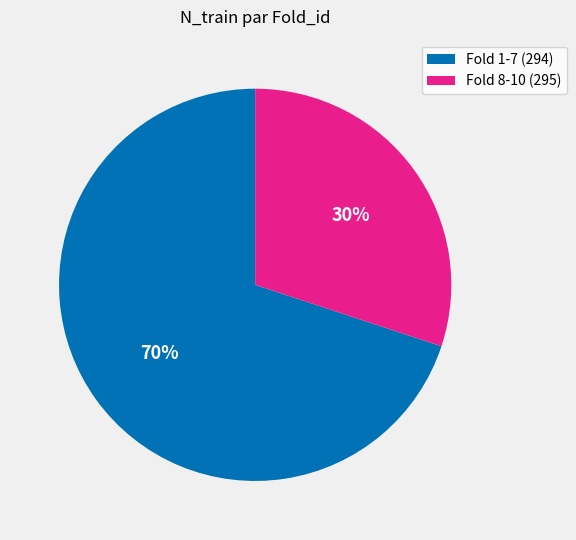

To the nearest percent, what portion does Fold 8-10 (295) represent?

30%